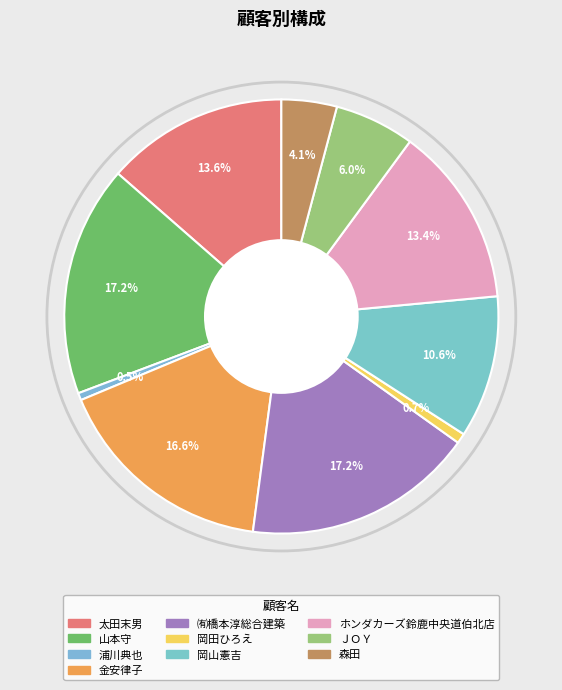

To the nearest percent, what is the difference between the 岡田ひろえ and ＪＯＹ slice percentages?

5%